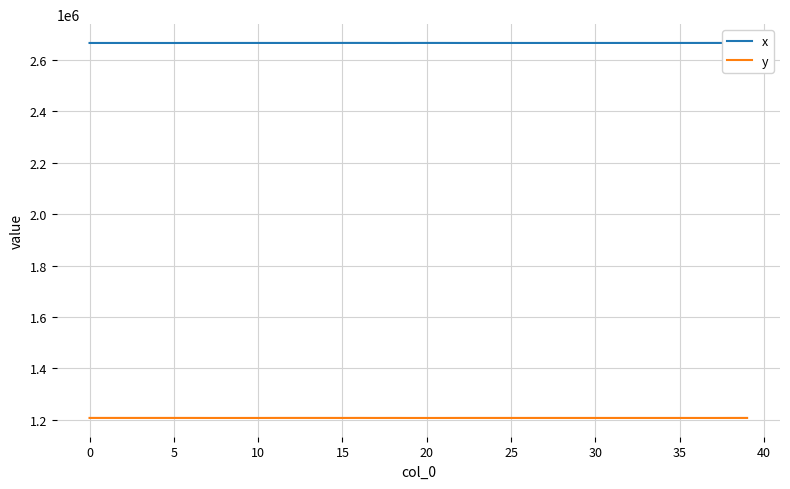

Rank the series by their maximum value, from lowest to highest.

y, x